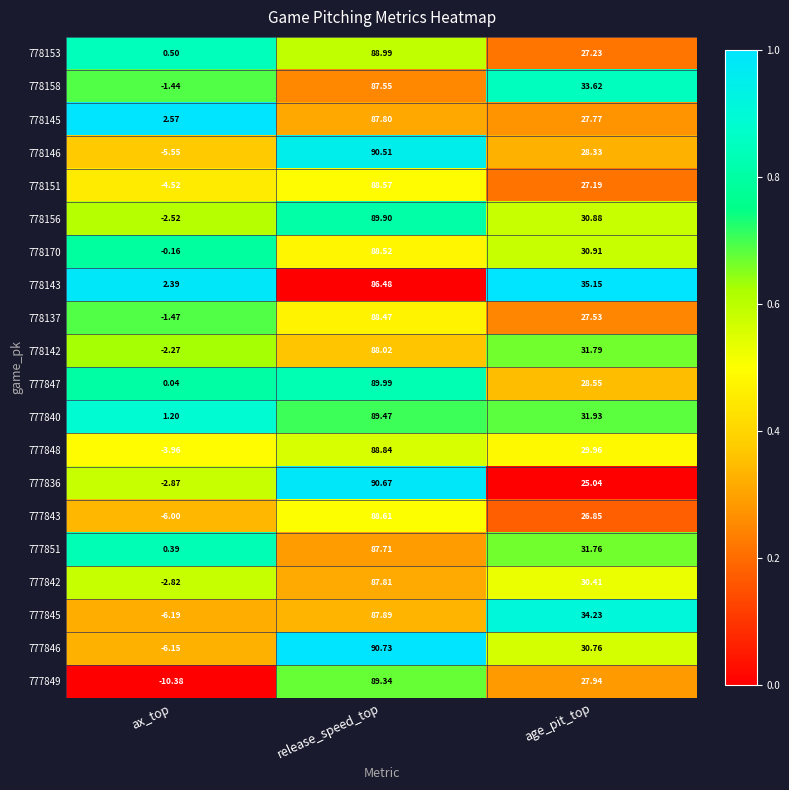

Which category has the highest value in the 777845 series?

release_speed_top